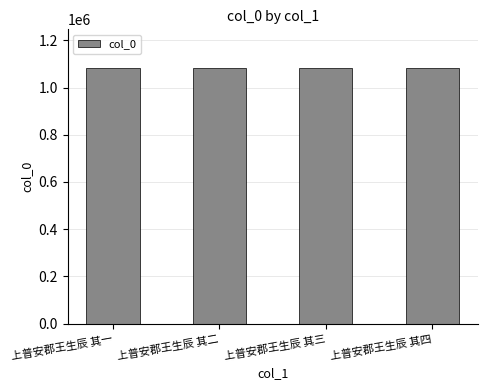

What is the value of the 2nd bar from the left?

1083890